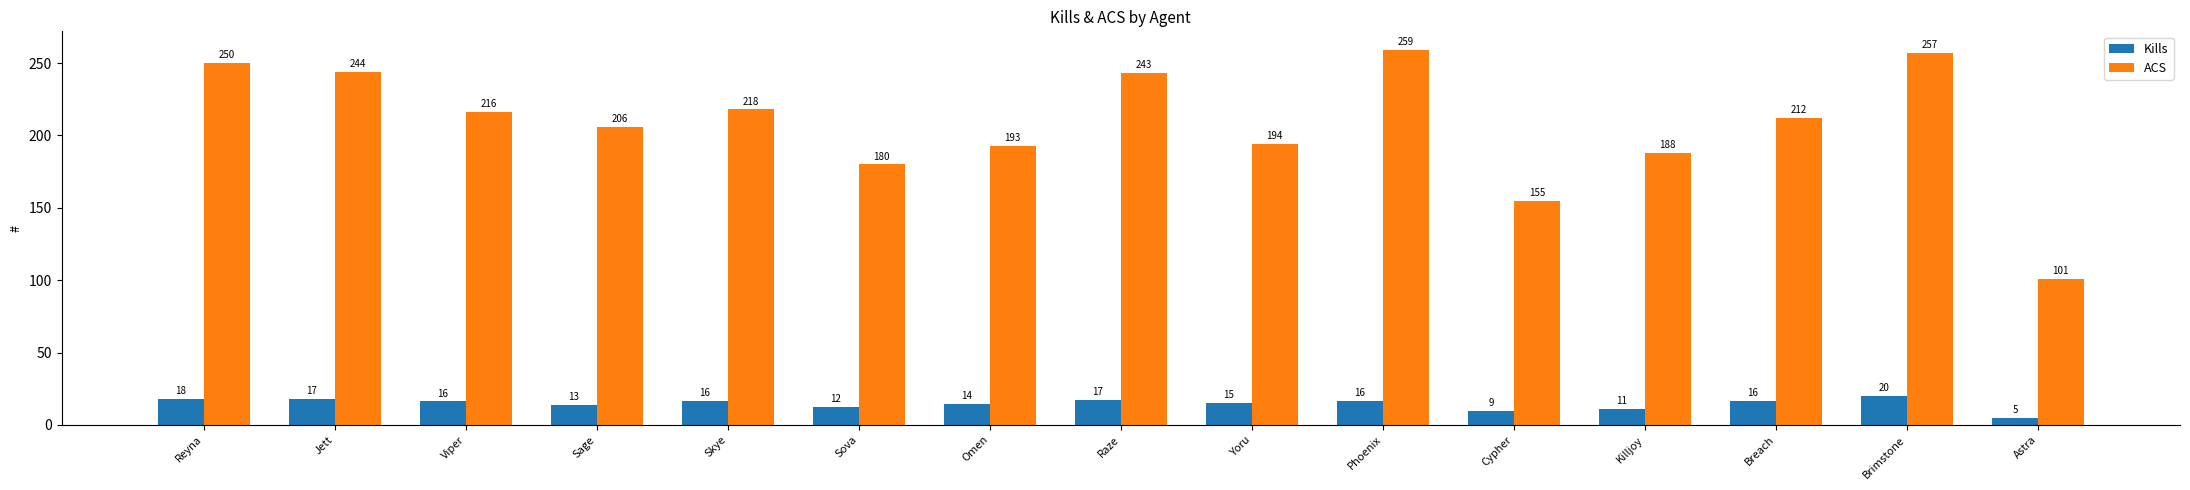

Rank the series at Sage from lowest to highest value.

Kills, ACS